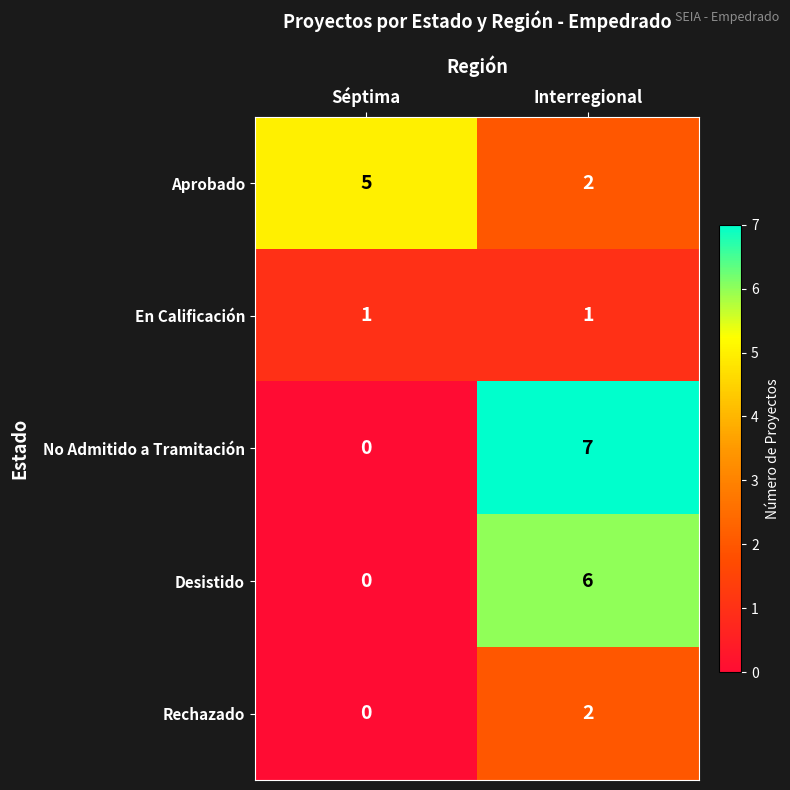

What is the sum of the Aprobado values at Interregional and Séptima?

7